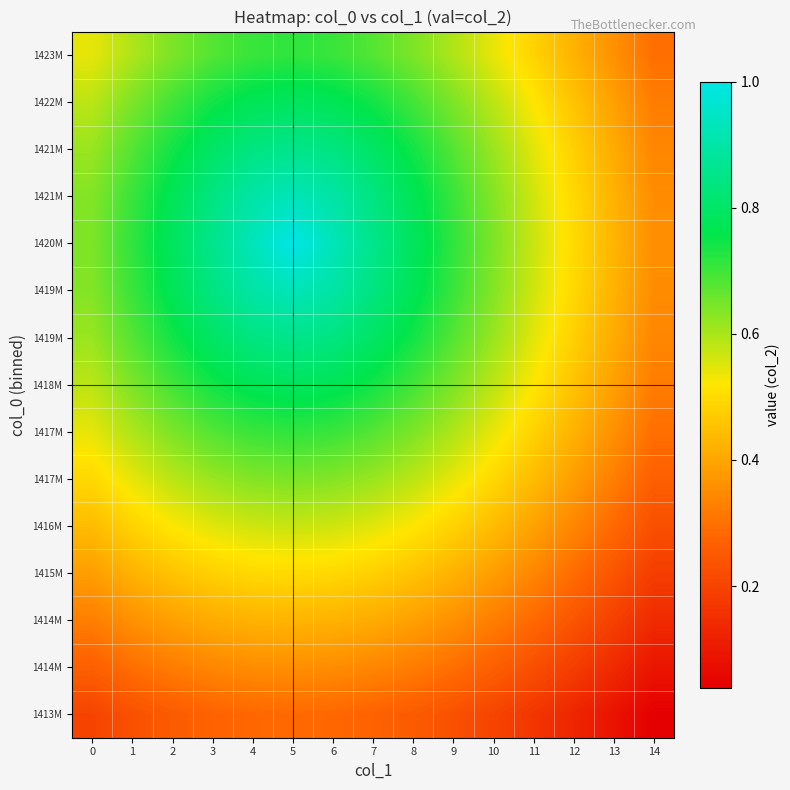

What is the average value of the row_5 series?

0.5